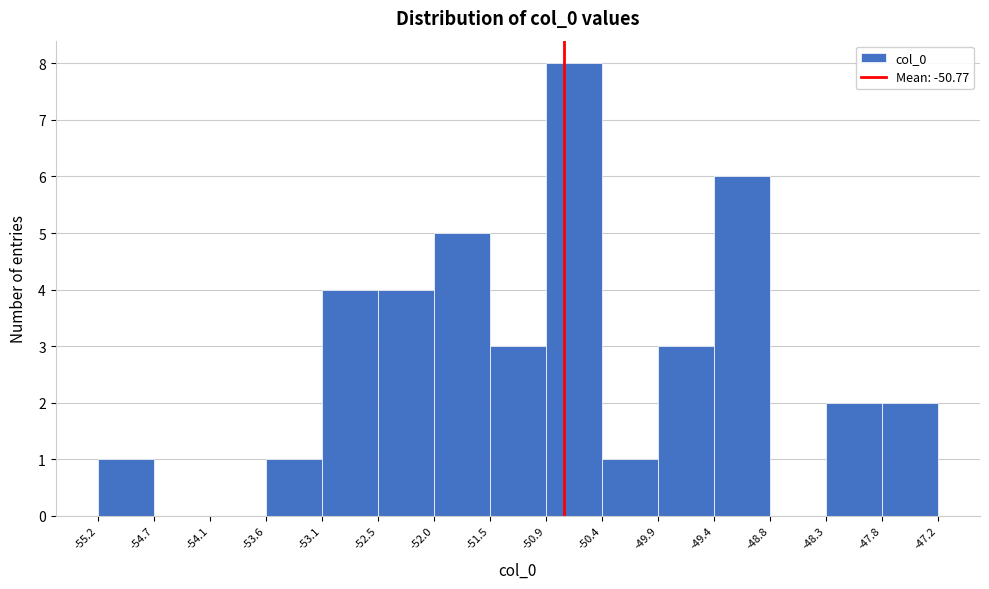

How tall is the bar that spans -47.8 to -47.2 on the x-axis? The values are not printed on the chart, so give them approximately, as read against the axis.

2